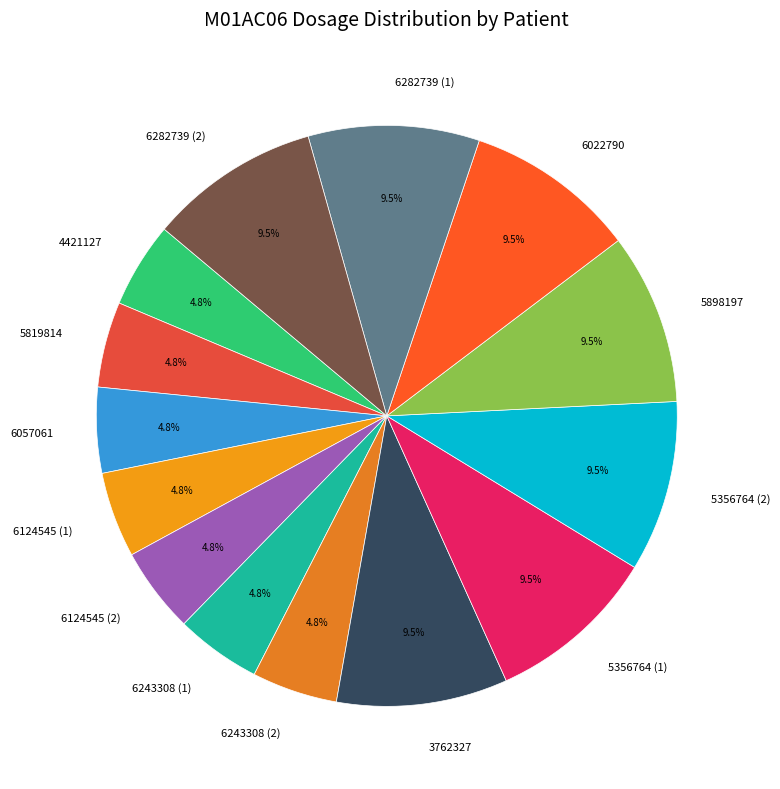

Approximately how many times larger is the value at 5898197 compared to 6243308 (1)?

2.0